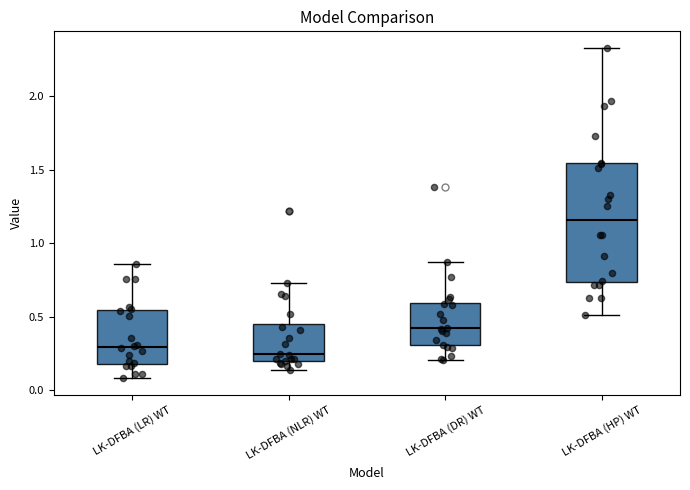

Where does the median line of the box for LK-DFBA (DR) WT sit on the y-axis? The values are not printed on the chart, so give them approximately, as read against the axis.

0.40